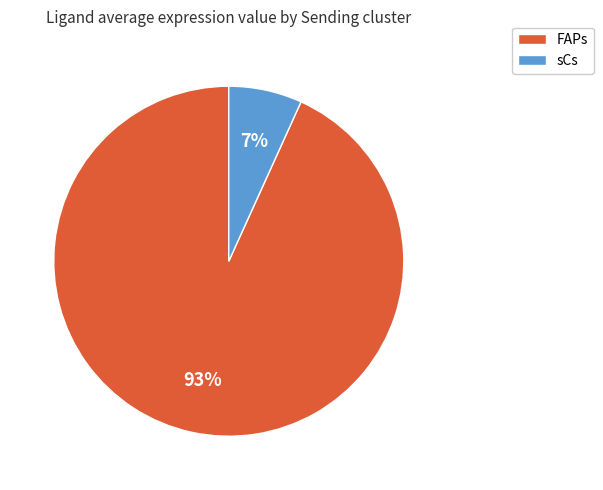

What is the largest slice in the pie chart?

FAPs